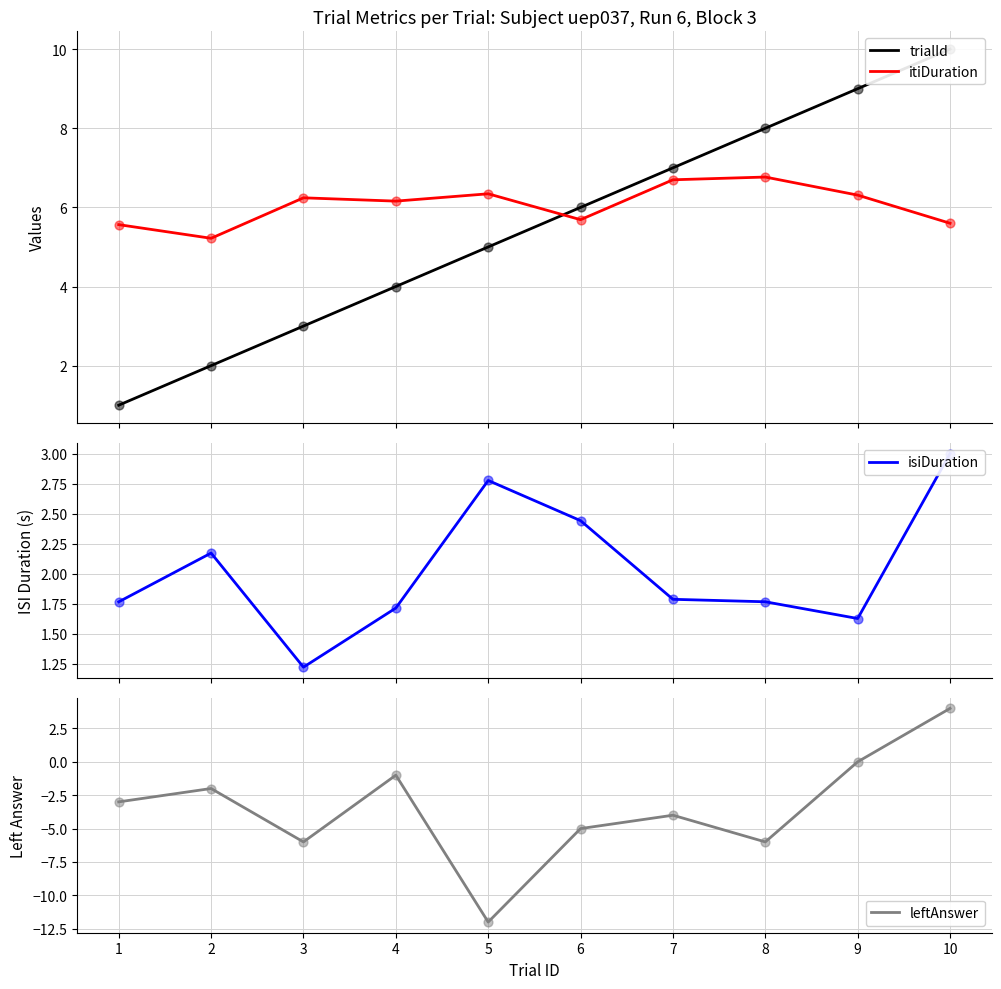

Which series has the largest total across all categories?

itiDuration